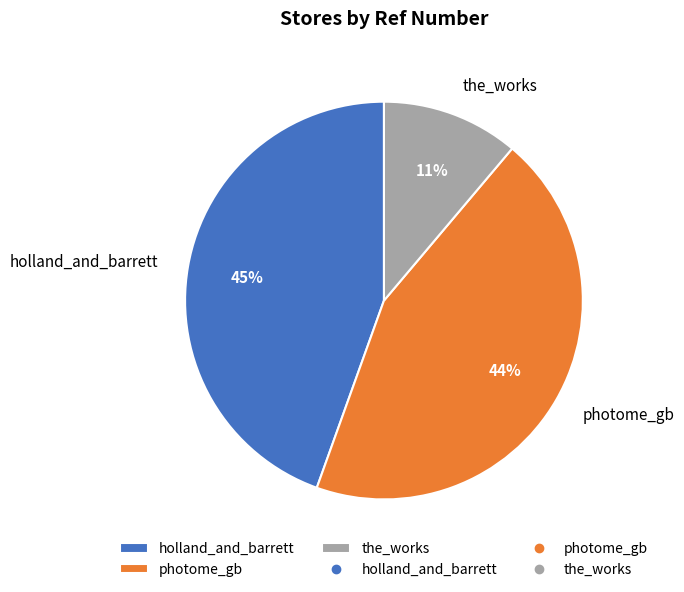

Approximately how many times larger is the value at photome_gb compared to the_works?

4.0